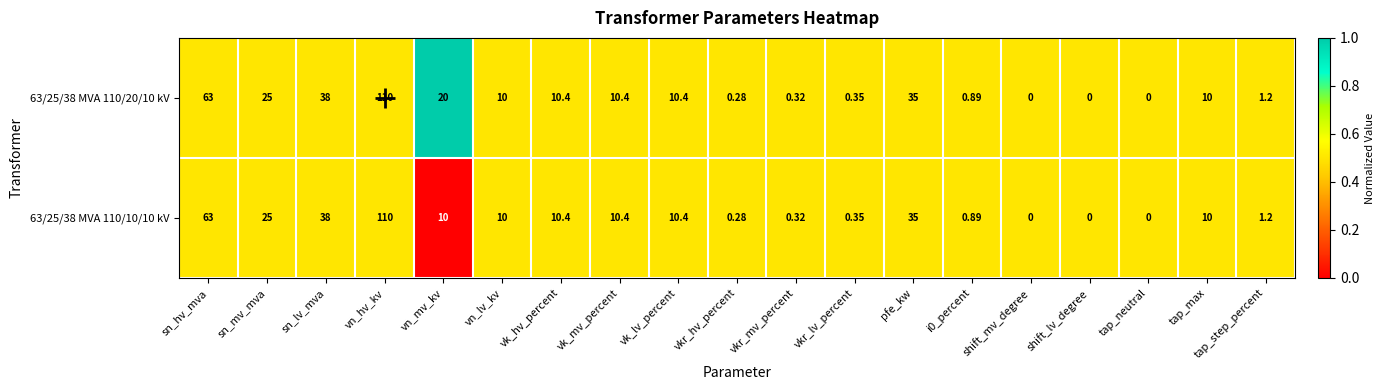

Where does the 63/25/38 MVA 110/20/10 kV series first go above 10?

sn_hv_mva